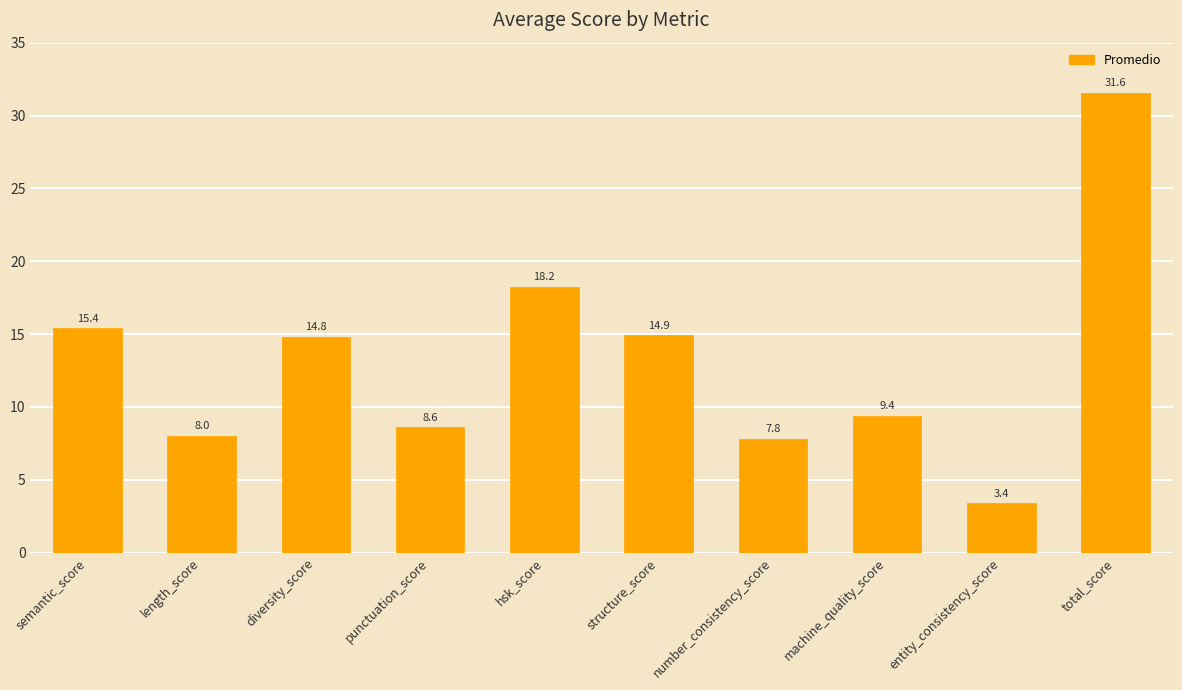

What is the maximum value shown in the chart?

31.6